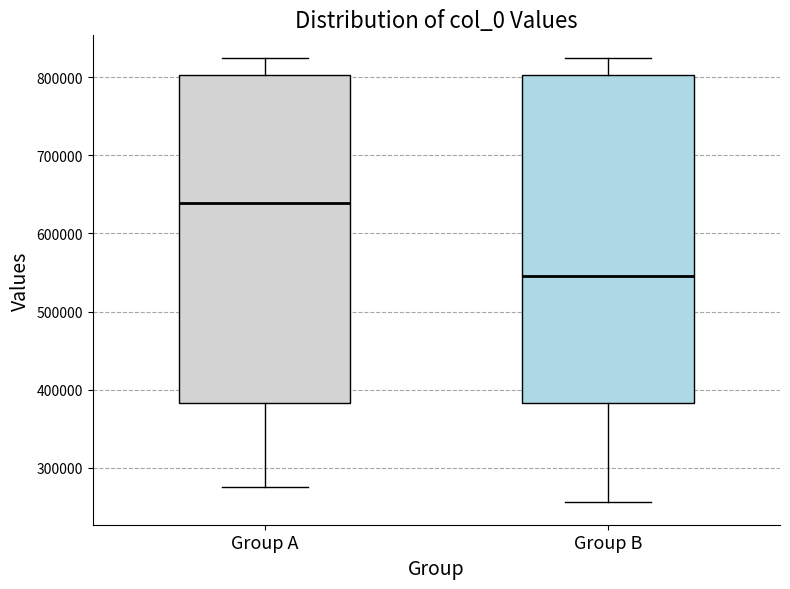

Reading left to right, transcribe this box plot: for each box, give where its median line is, the range the box spans, and where its two whiskers end, as read against the y-axis. The values are not printed on the chart, so give them approximately, as read against the axis.

Group A: median 640000, box 380000 to 800000, whiskers 280000 to 820000
Group B: median 550000, box 380000 to 800000, whiskers 260000 to 820000